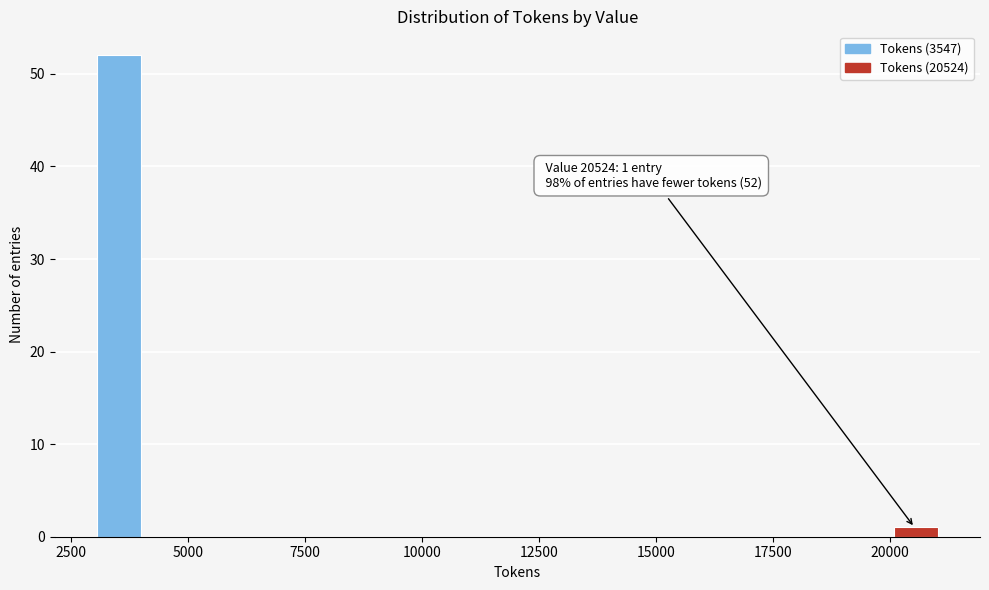

Read against the x-axis, roughly where is the centre of the tallest bar?

3500